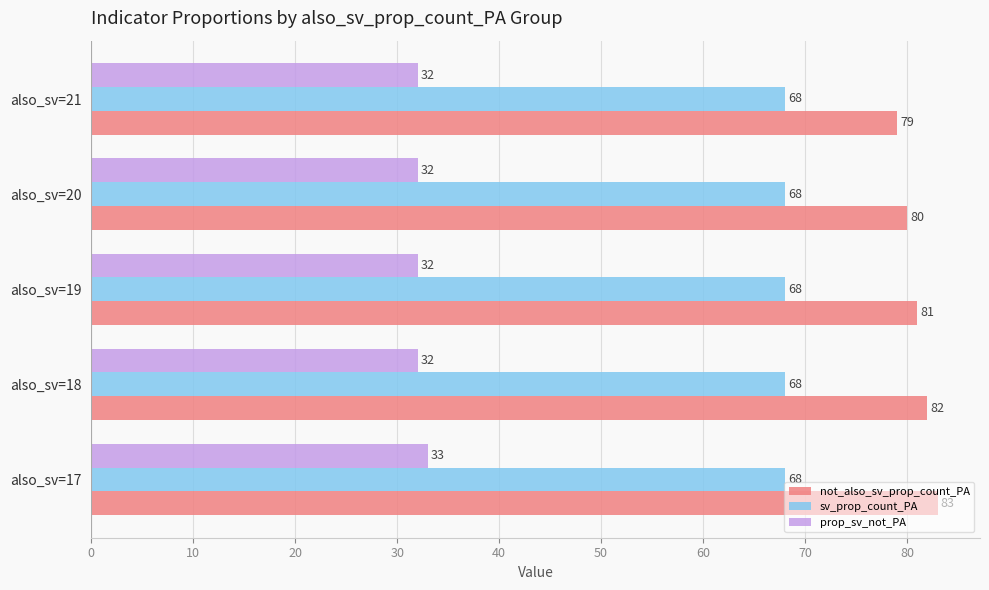

True or false: not_also_sv_prop_count_PA has a value of 82 at also_sv=18.

True